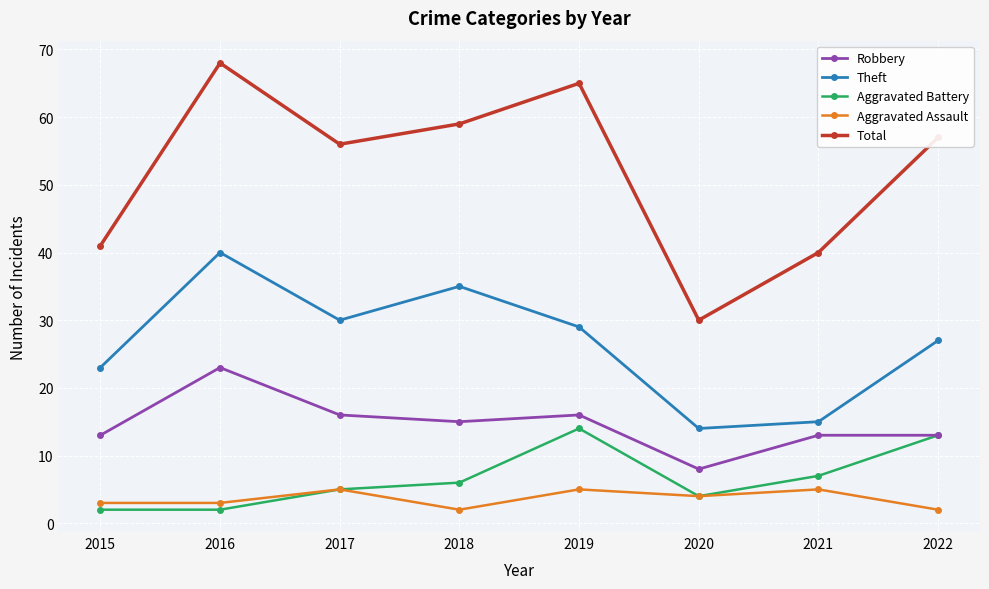

Between 2018 and 2020, which series saw the biggest shift?

Total